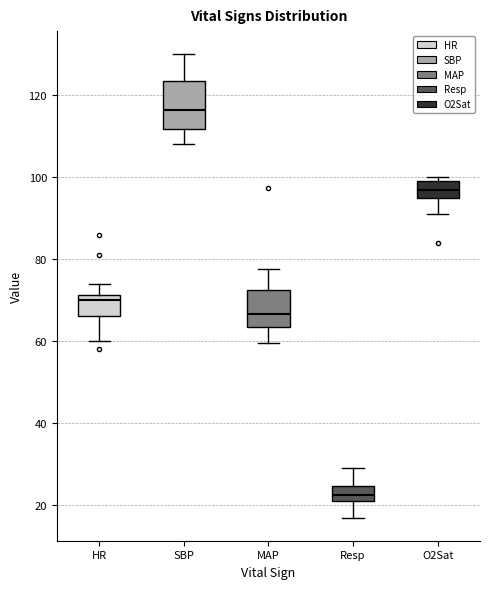

Which box's median line is the highest?

SBP